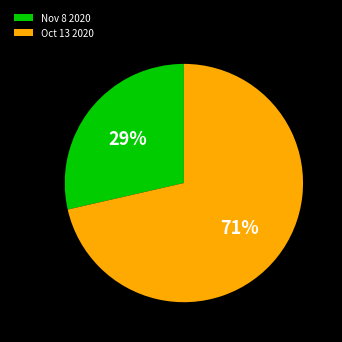

Do Oct 13 2020 and Nov 8 2020 together represent more than half of the pie?

Yes